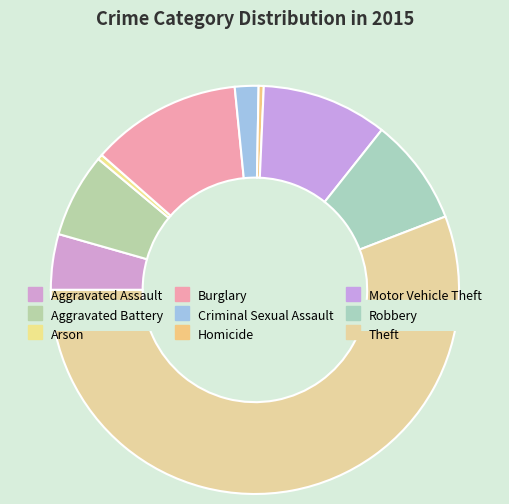

Rank the categories by value from highest to lowest.

Theft, Burglary, Motor Vehicle Theft, Robbery, Aggravated Battery, Aggravated Assault, Criminal Sexual Assault, Arson, Homicide